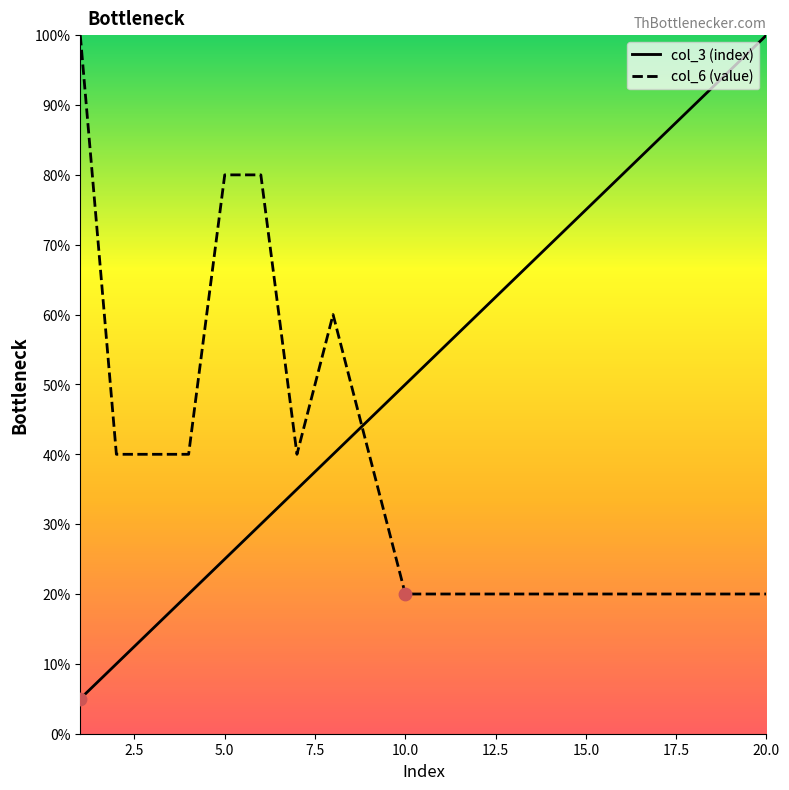

Which series contains the highest Y value?

col_3 (index)